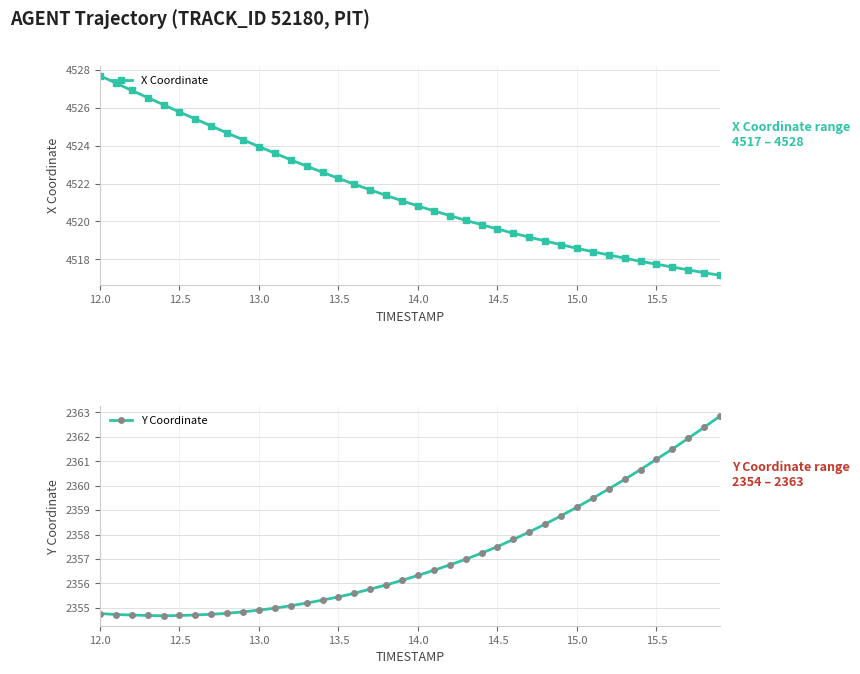

At how many categories does at least one series exceed 3552?

40